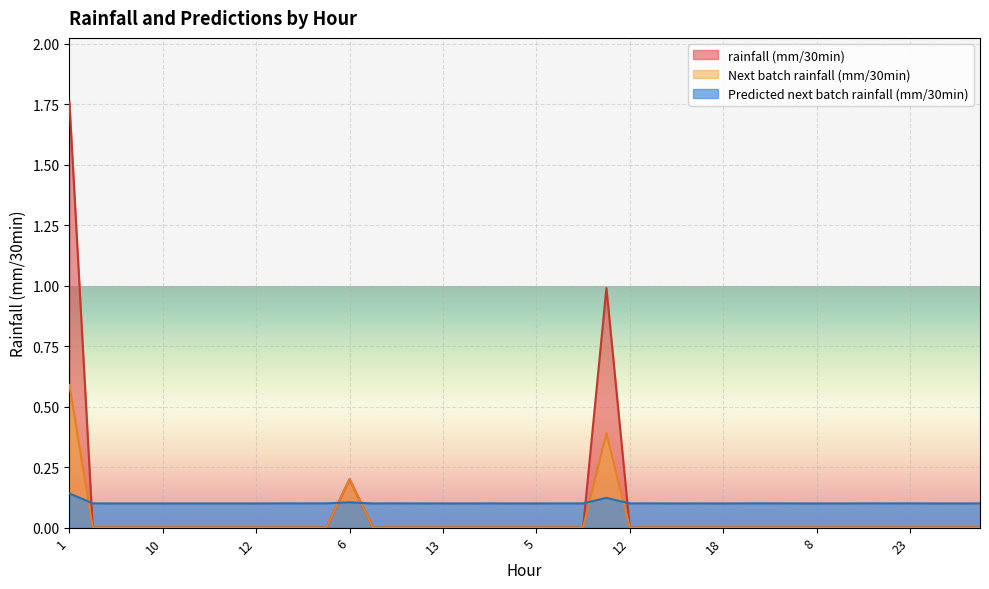

Which series has the widest spread of values?

rainfall (mm/30min)